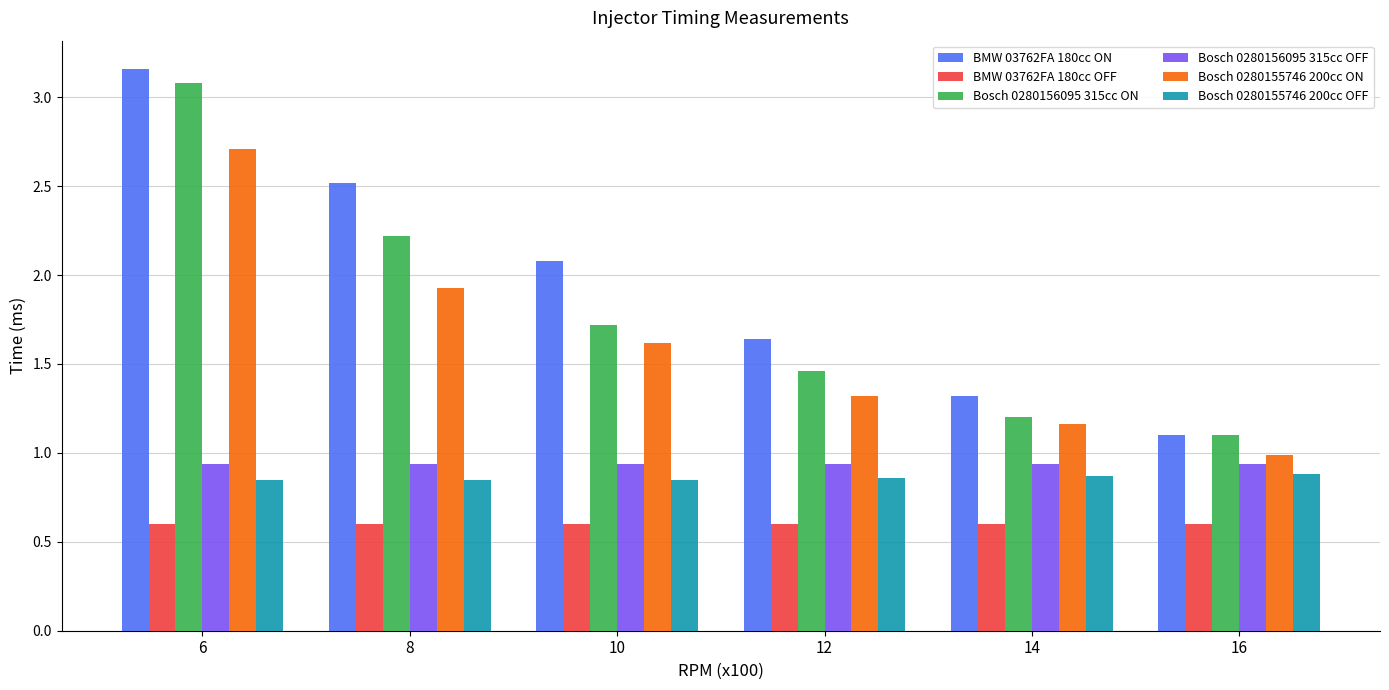

True or false: Bosch 0280155746 200cc OFF has a value of 1.2 at 6.

False